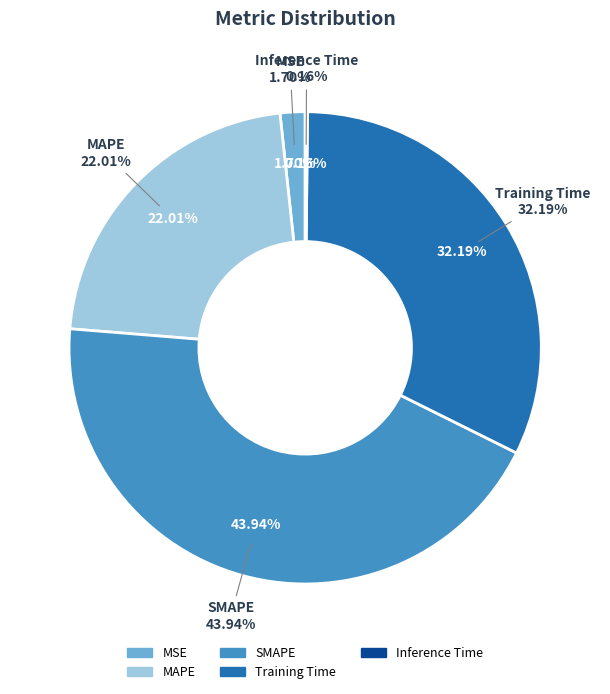

Which slice is the largest?

SMAPE